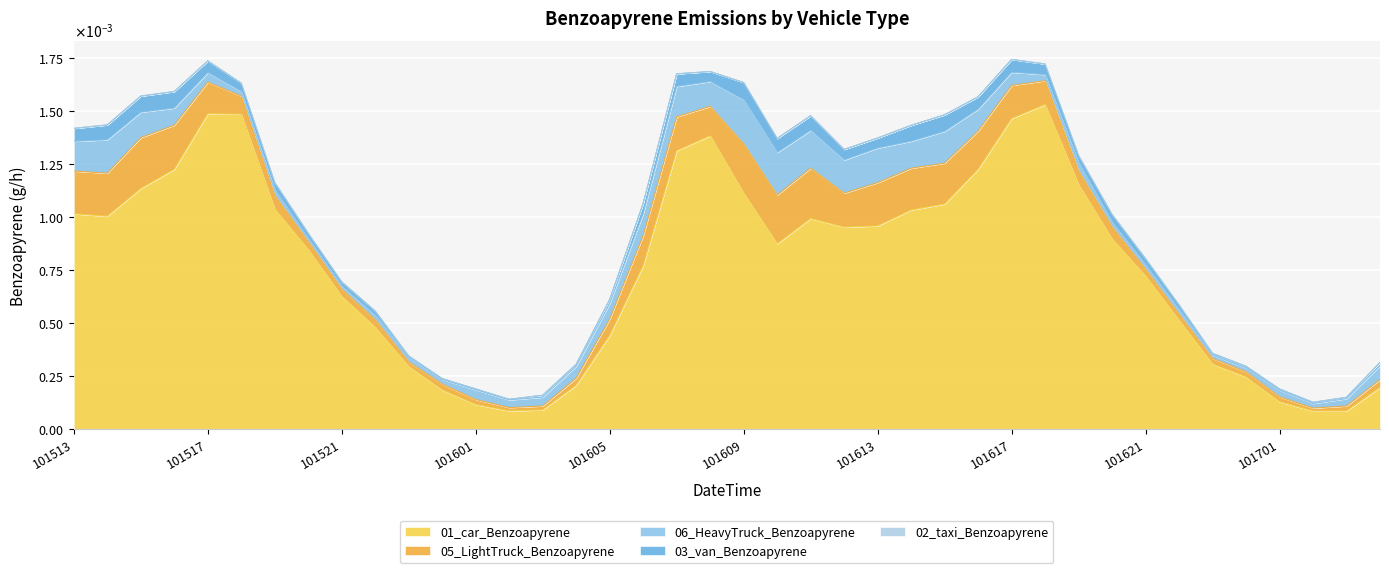

In 03_van_Benzoapyrene, how many points are lower than both neighbors (excluding endpoints)?

6